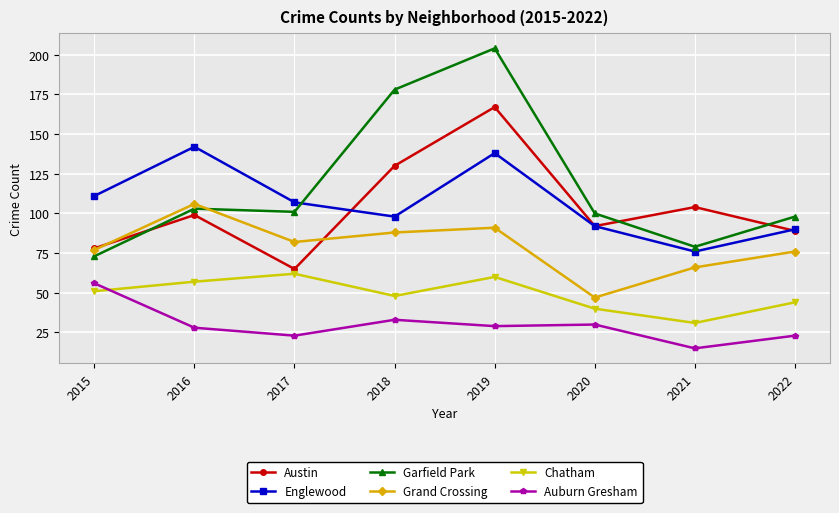

In Auburn Gresham, how many points are lower than both neighbors (excluding endpoints)?

3